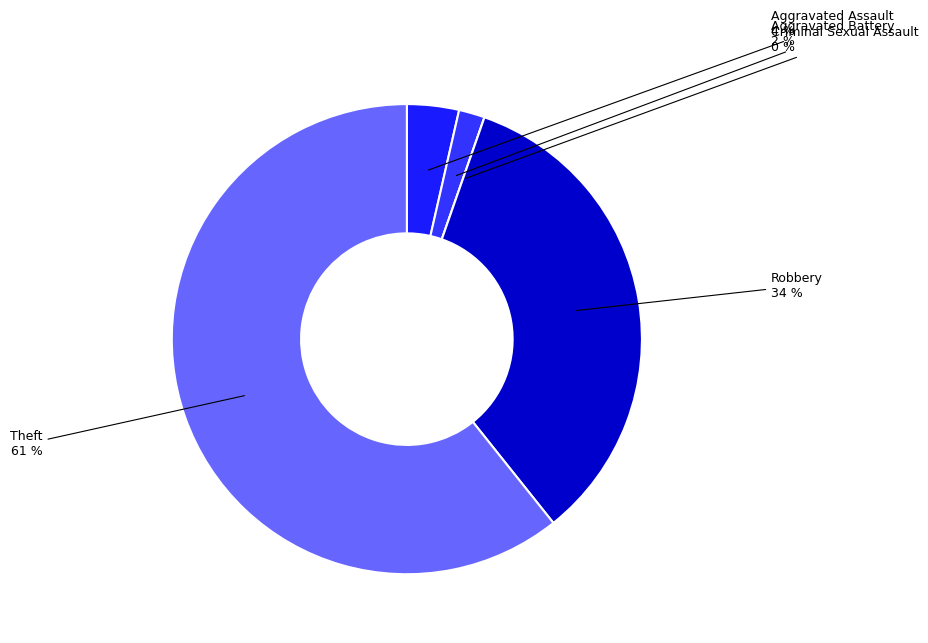

Which slice is the largest?

Theft